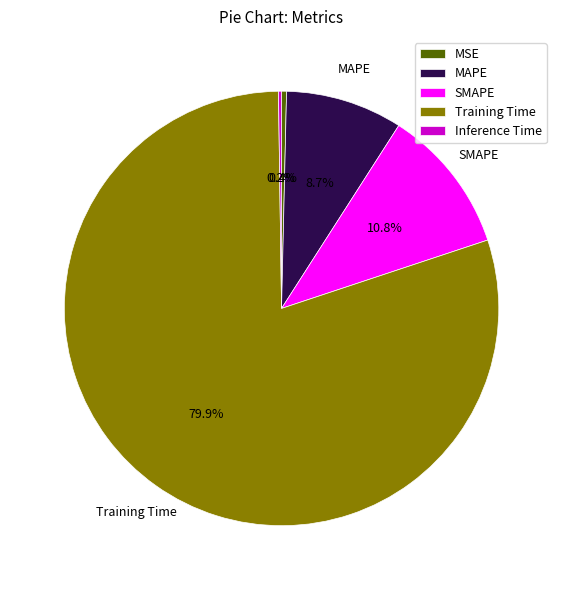

True or false: MAPE accounts for 17% of the total.

False